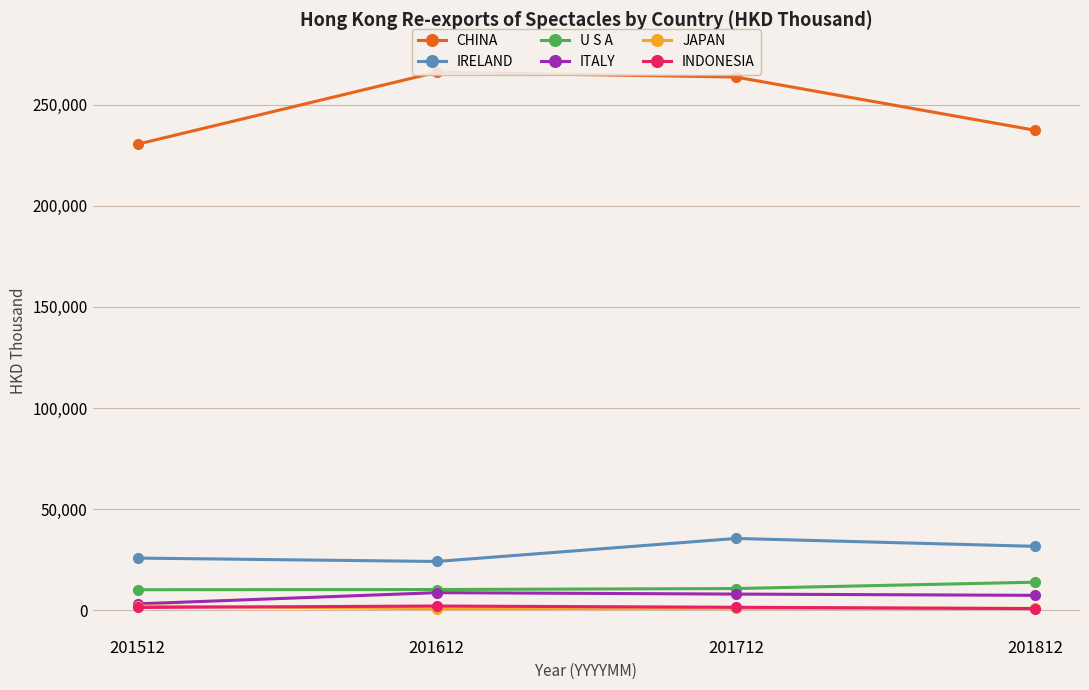

What is the difference between the second highest and second lowest values in the ITALY series?

618.7